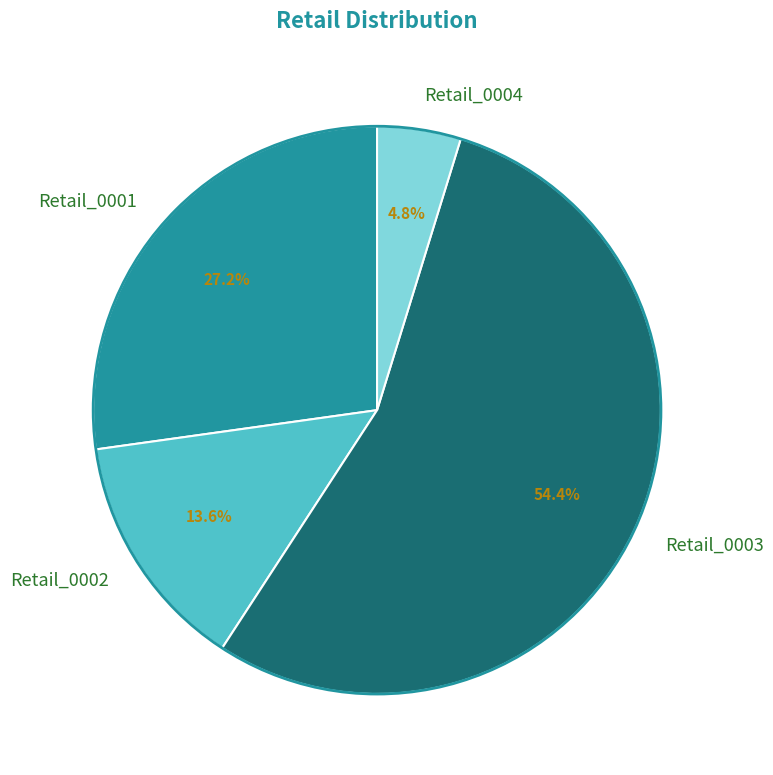

How many segments does this pie chart have?

4